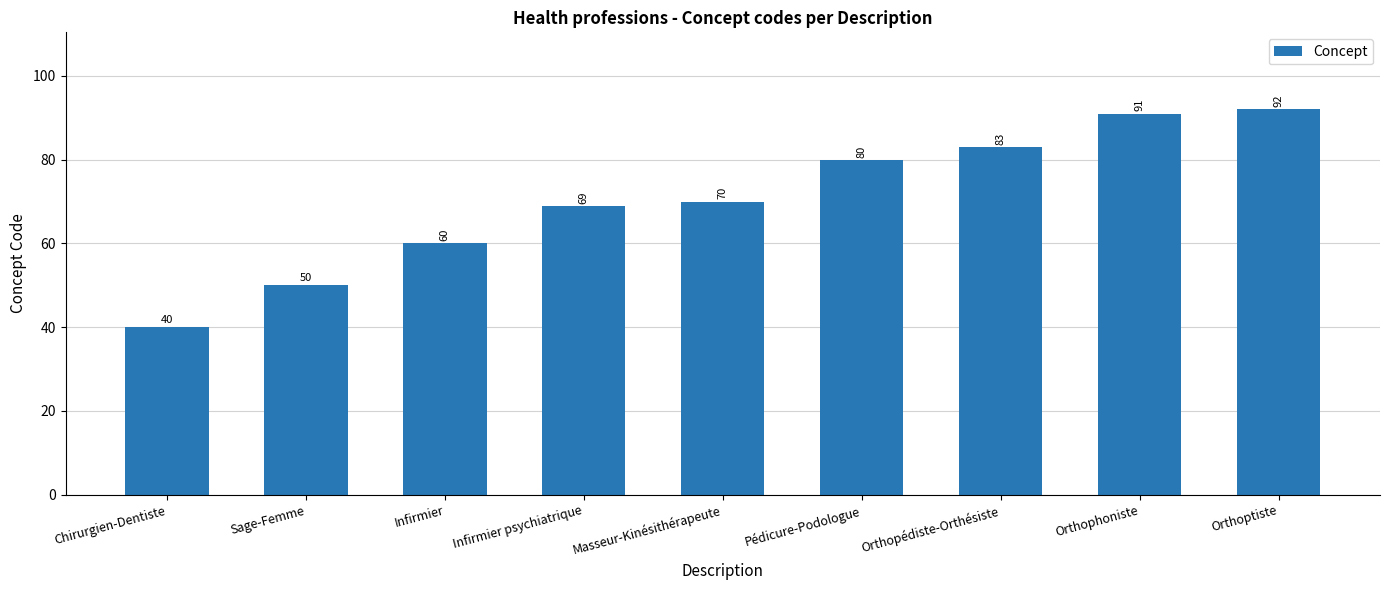

Approximately how many times larger is the value at Infirmier psychiatrique compared to Pédicure-Podologue?

0.9